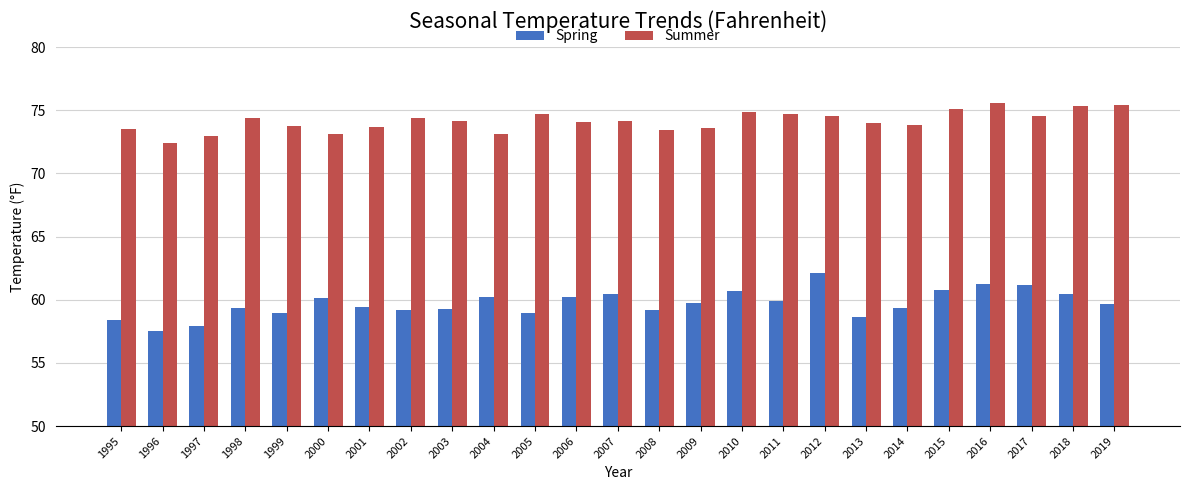

What is the minimum value shown in the chart?

57.5